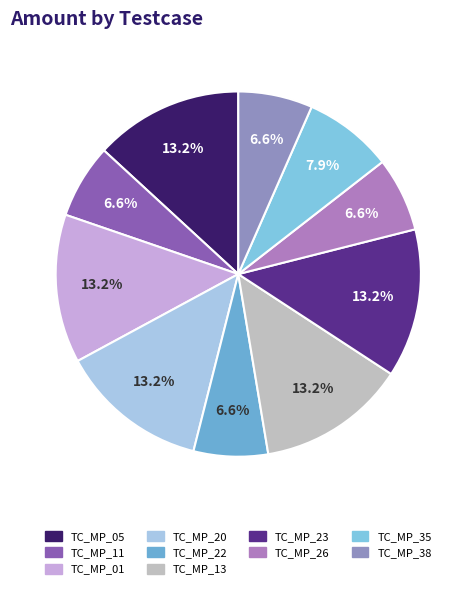

To the nearest percent, what is the difference between the largest and smallest slice percentages?

7%